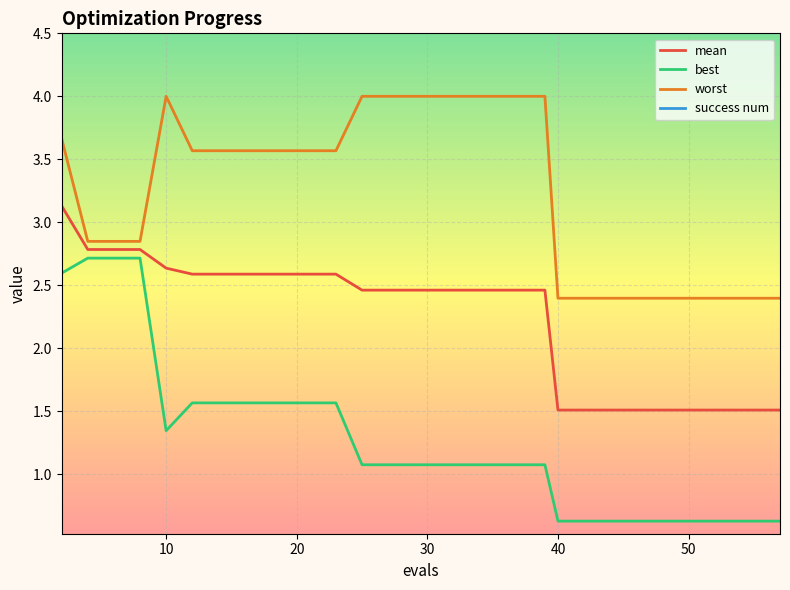

True or false: worst and best intersect in this chart.

False